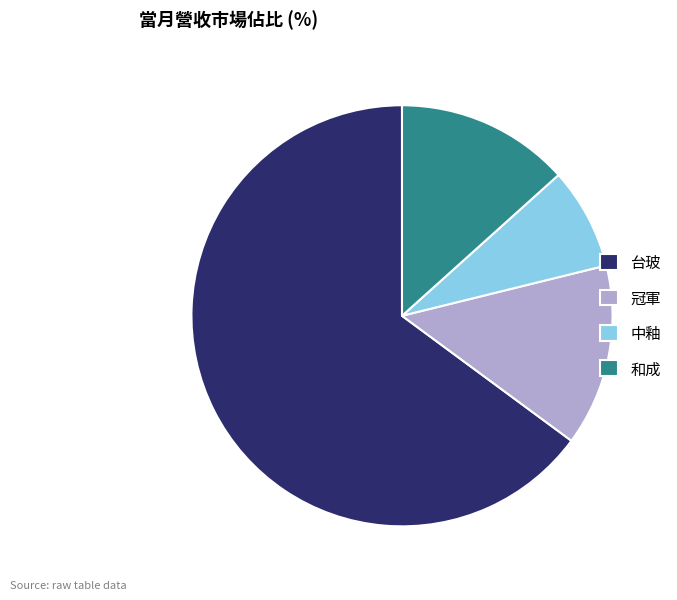

Rank the categories by value from highest to lowest.

台玻, 冠軍, 和成, 中釉